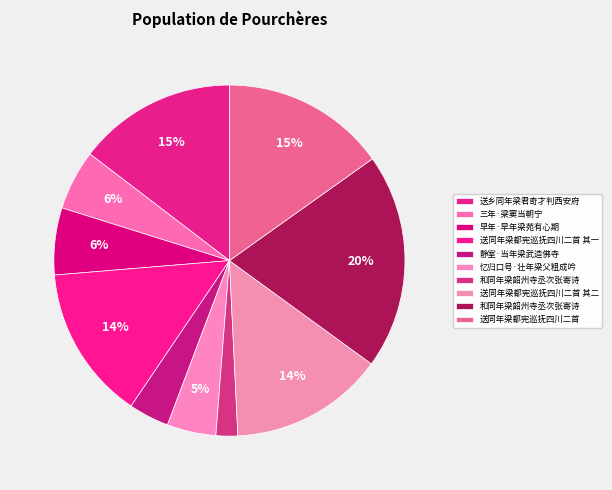

Rank the categories by value from highest to lowest.

和同年梁韶州寺丞次张寄诗, 送同年梁都宪巡抚四川二首, 送乡同年梁君奇才判西安府, 送同年梁都宪巡抚四川二首 其二, 送同年梁都宪巡抚四川二首 其一, 早年·早年梁苑有心期, 三年·梁窦当朝宁, 忆归口号·壮年梁父粗成吟, 静室·当年梁武造佛寺, 和同年梁韶州寺丞次张寄诗